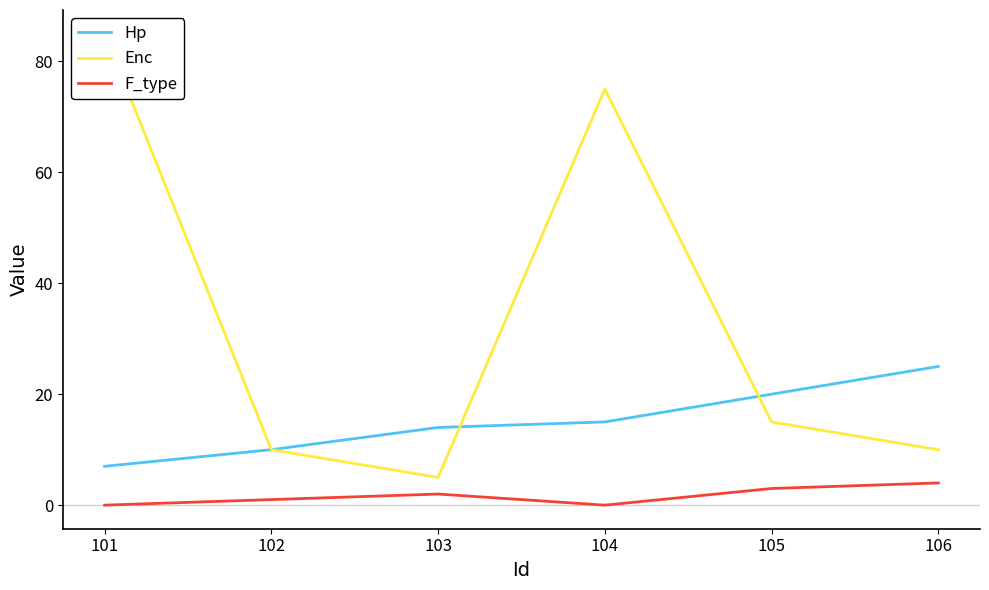

What is the difference between the second highest and minimum values in the F_type series?

3